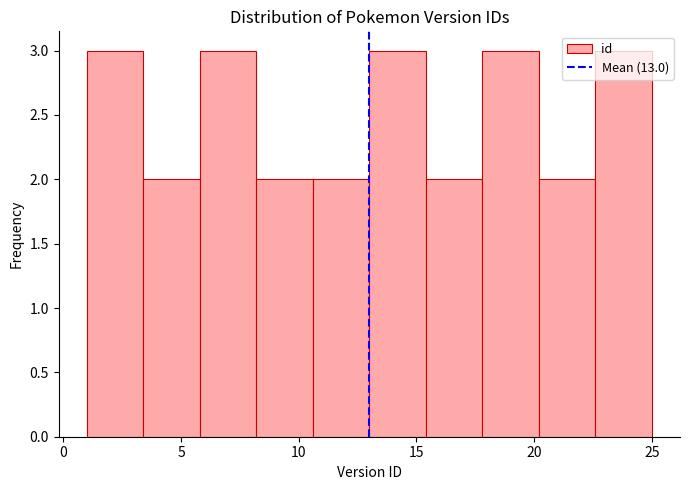

Reading left to right, list every bar in this chart as the range it spans on the x-axis followed by its height. Neither the bar edges nor the heights are printed on the chart, so give them approximately, as read against the axes.

1.0 to 3.4: 3
3.4 to 5.8: 2
5.8 to 8.2: 3
8.2 to 10.6: 2
10.6 to 13.0: 2
13.0 to 15.4: 3
15.4 to 17.8: 2
17.8 to 20.2: 3
20.2 to 22.6: 2
22.6 to 25.0: 3